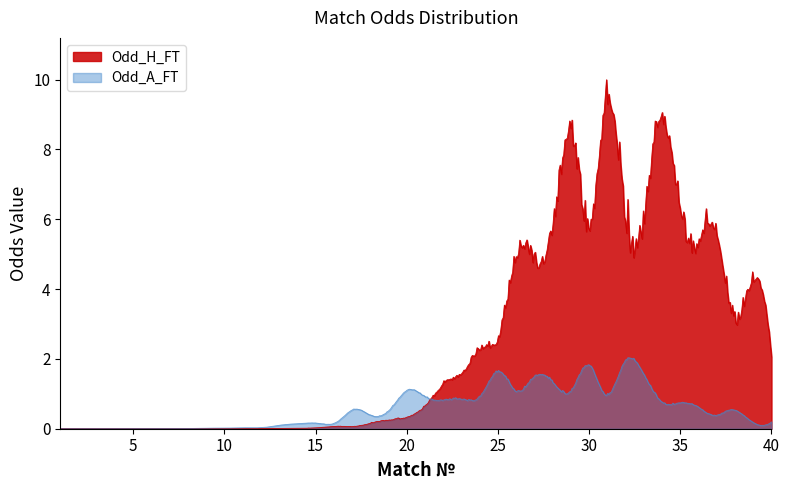

How many lines are shown in the chart?

2